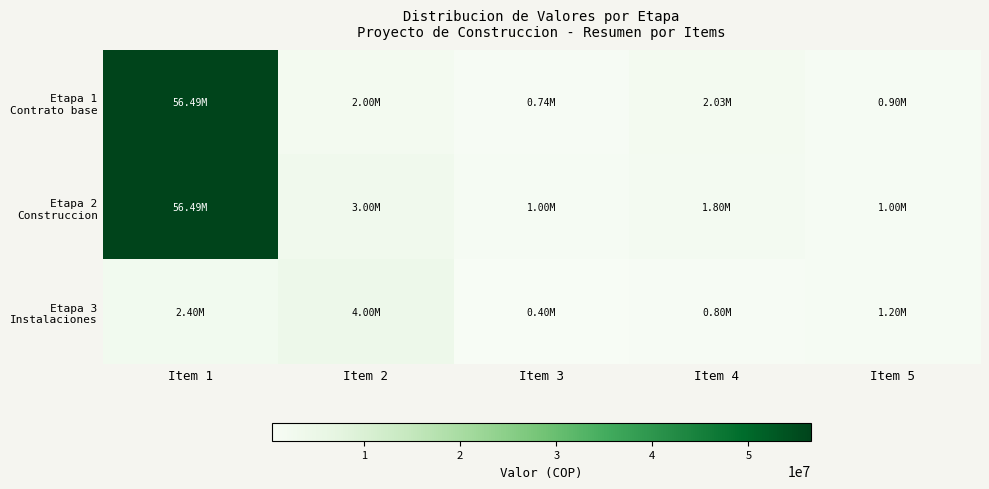

Which label corresponds to the smallest value in the chart?

Item 3